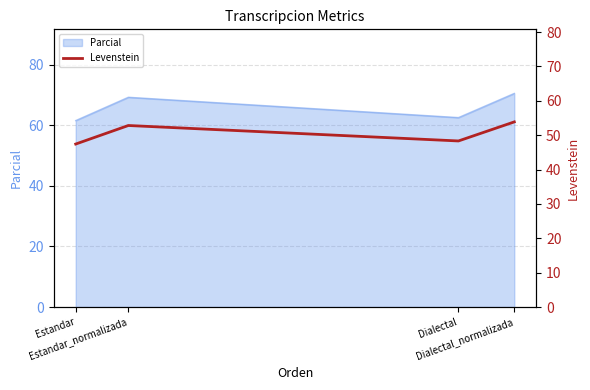

What is the minimum value for Parcial?

61.5